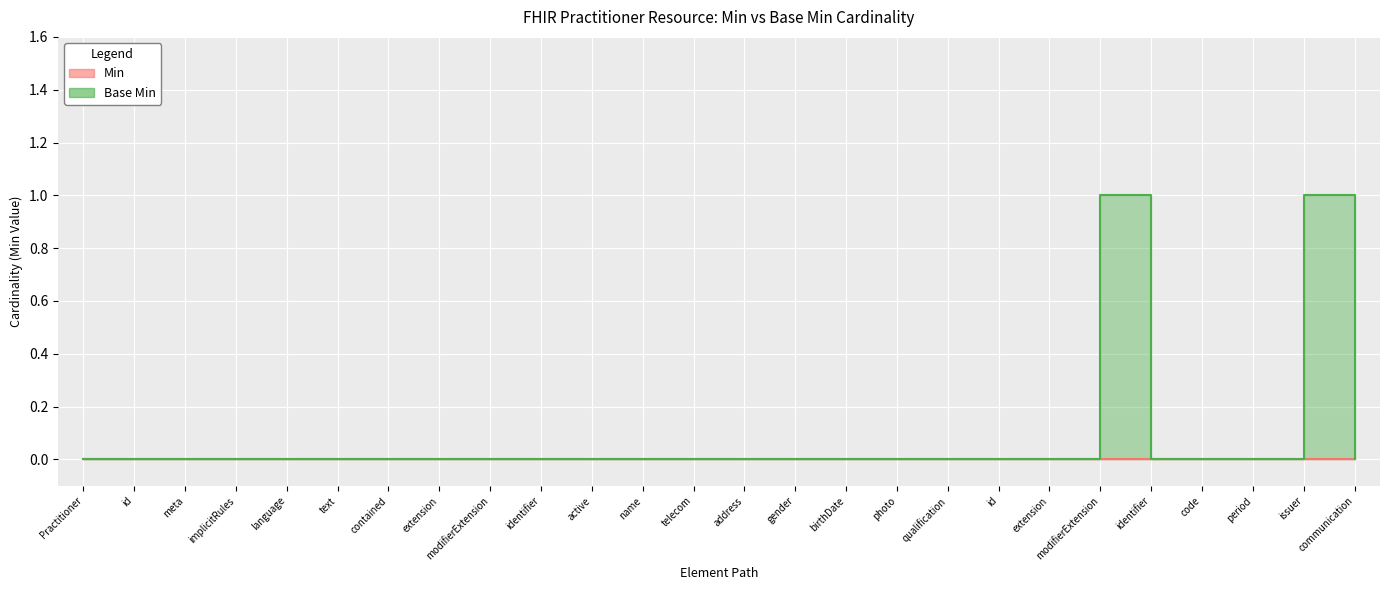

At which category does the data reach its first local peak?

modifierExtension